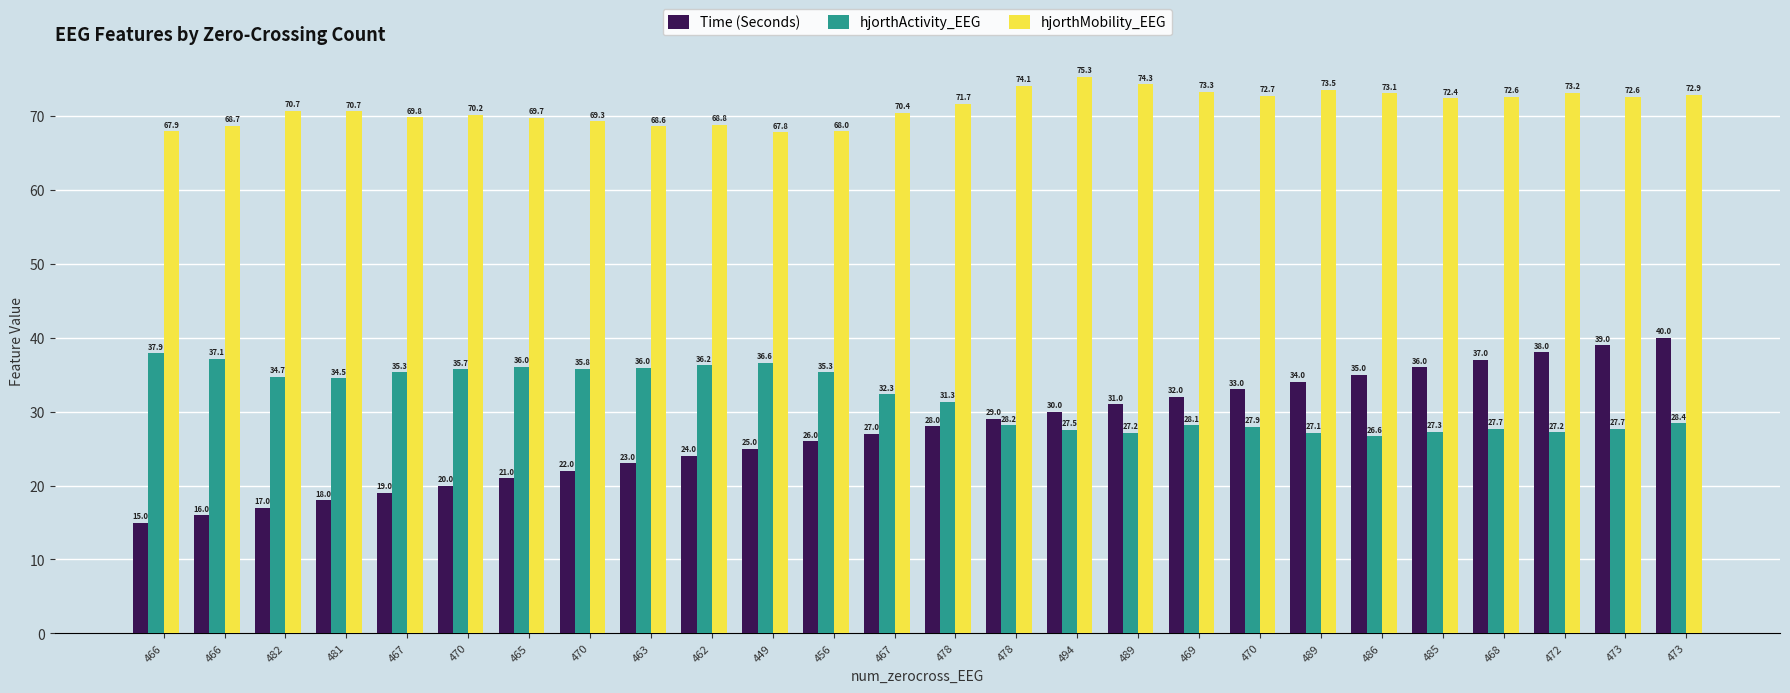

How many data points in hjorthMobility_EEG are above 71?

13